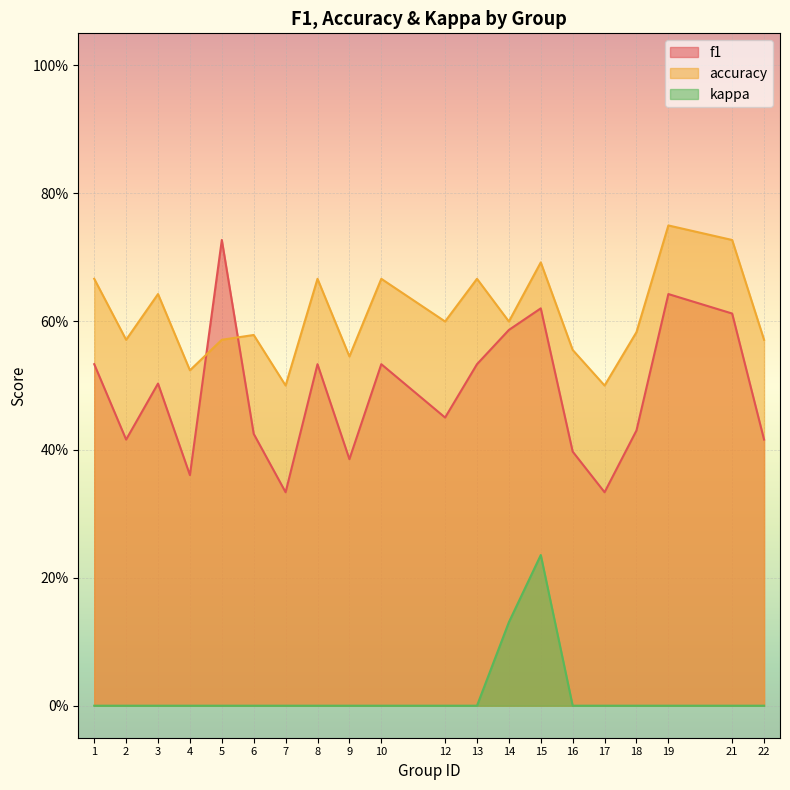

Which category has the highest value across all series?

19